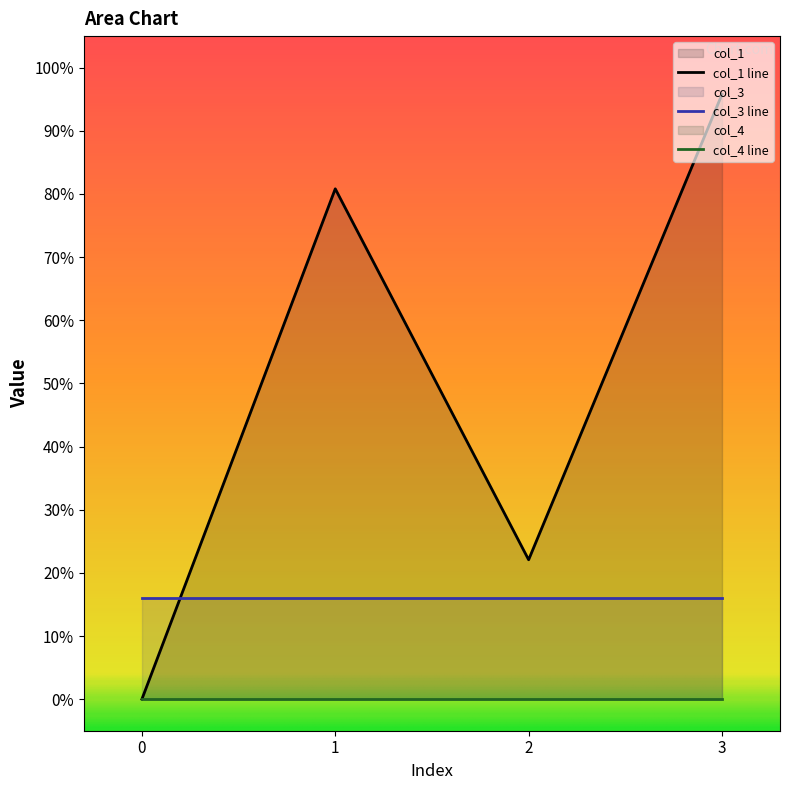

What is the difference between the maximum and minimum values in the col_1 series?

95.8